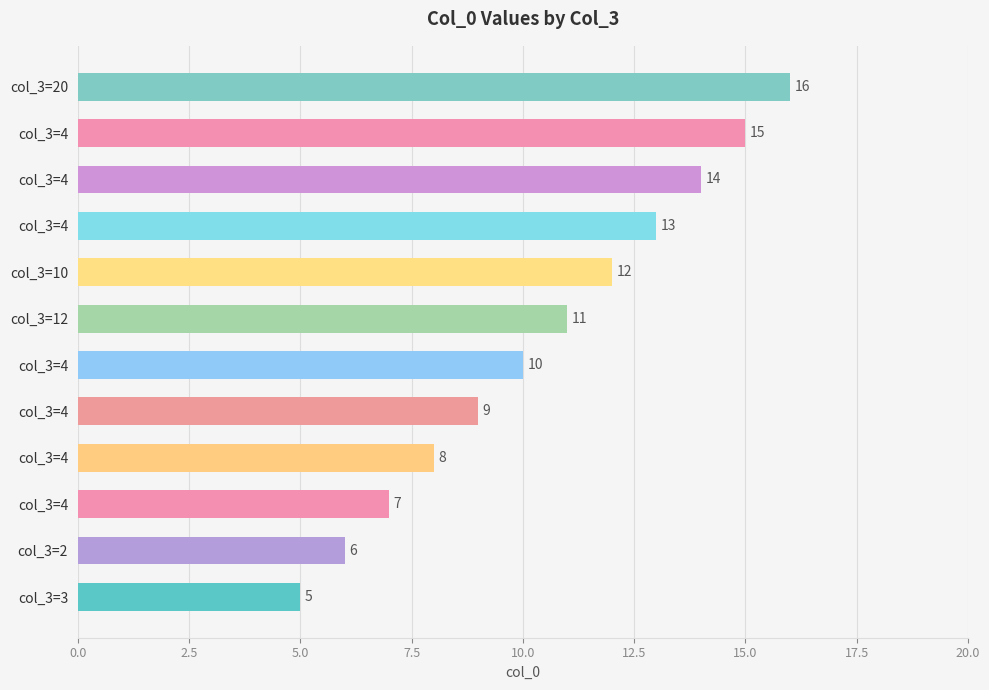

Count the number of categories in the chart.

12